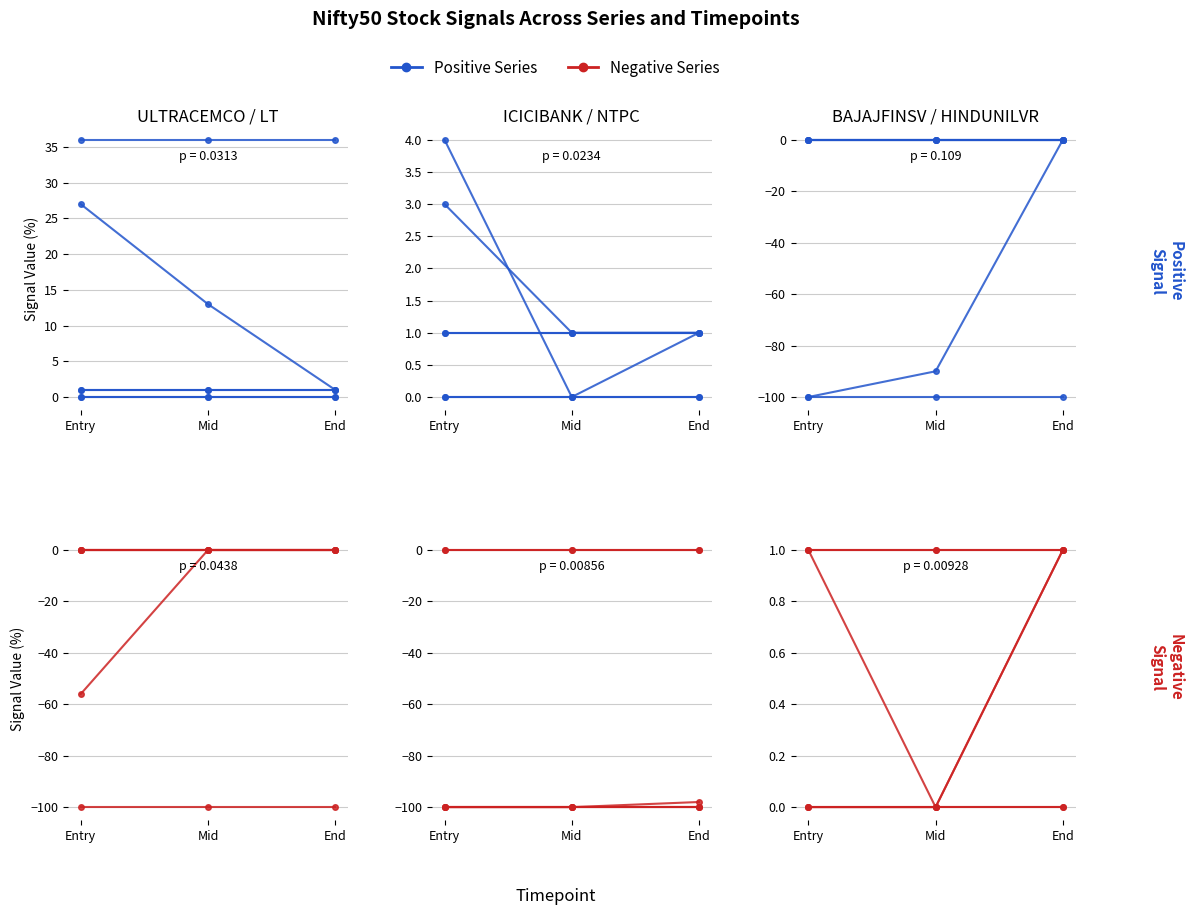

Is the value of NTPC.BO at End greater than the value of ICICIBANK.BO at Entry?

No